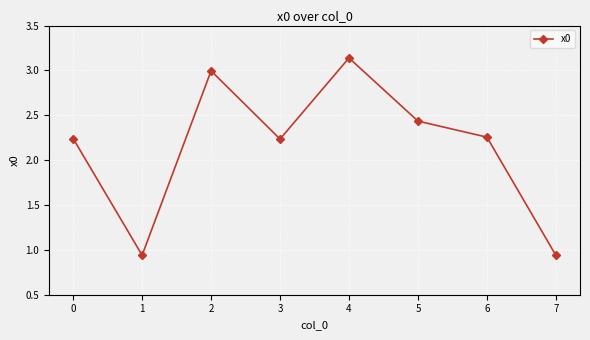

True or false: the data has more than 2 interior local peaks.

False